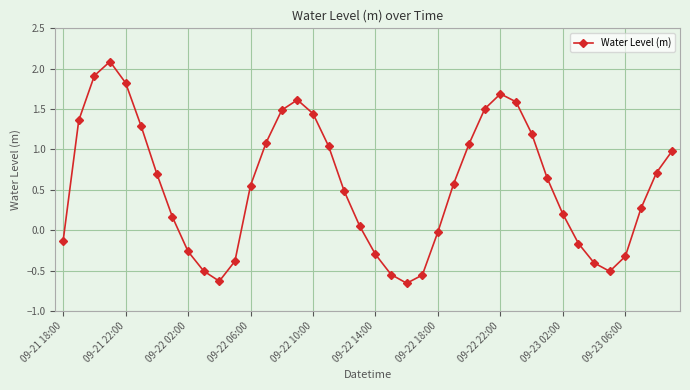

What is the maximum value shown in the chart?

2.1